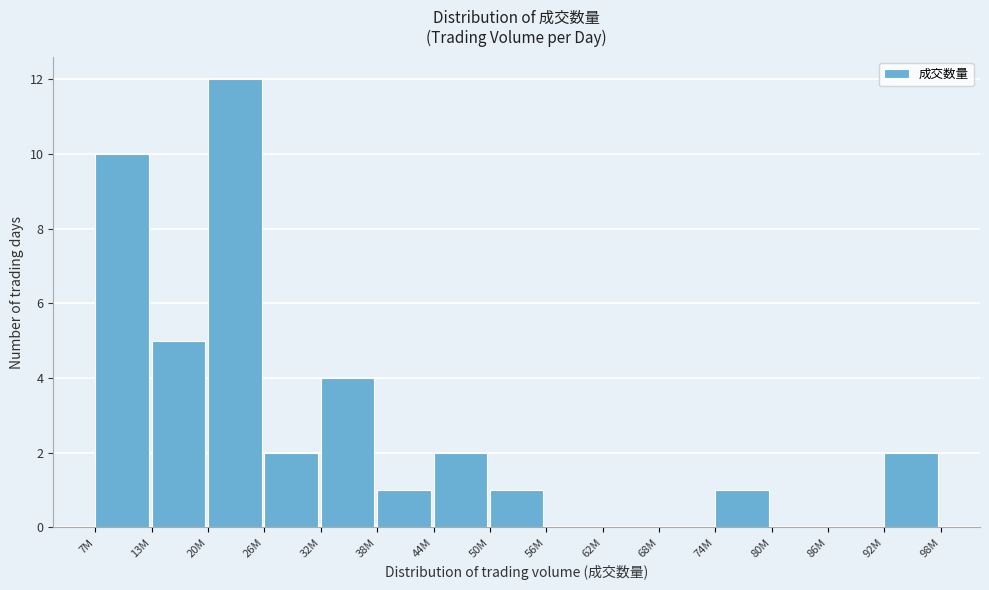

Reading left to right, transcribe all the data shown in this chart.

7M=10	13M=5	20M=12	26M=2	32M=4	38M=1	44M=2	50M=1	56M=0	62M=0	68M=0	74M=1	80M=0	86M=0	92M=2